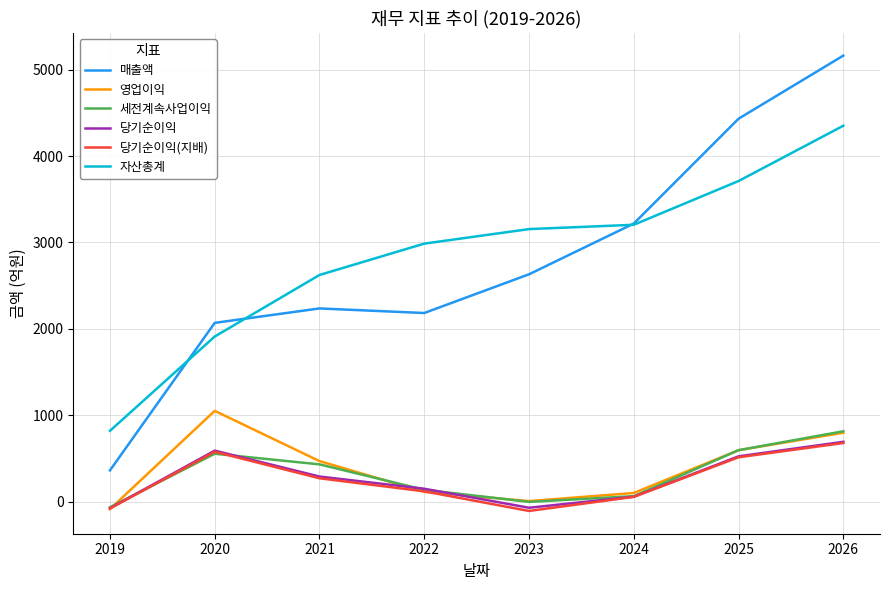

At which category does 당기순이익(지배) reach its first local valley?

2023